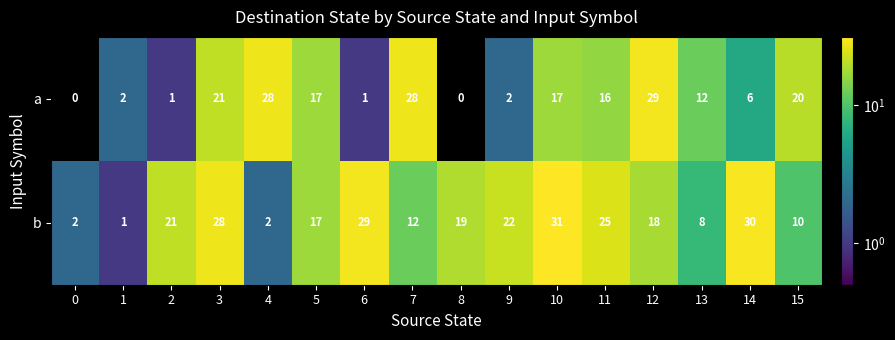

What is the sum of the a values at 12 and 13?

41